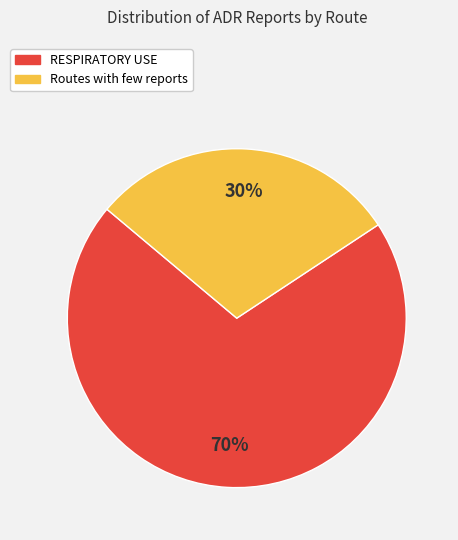

Is there a majority slice in this chart?

Yes